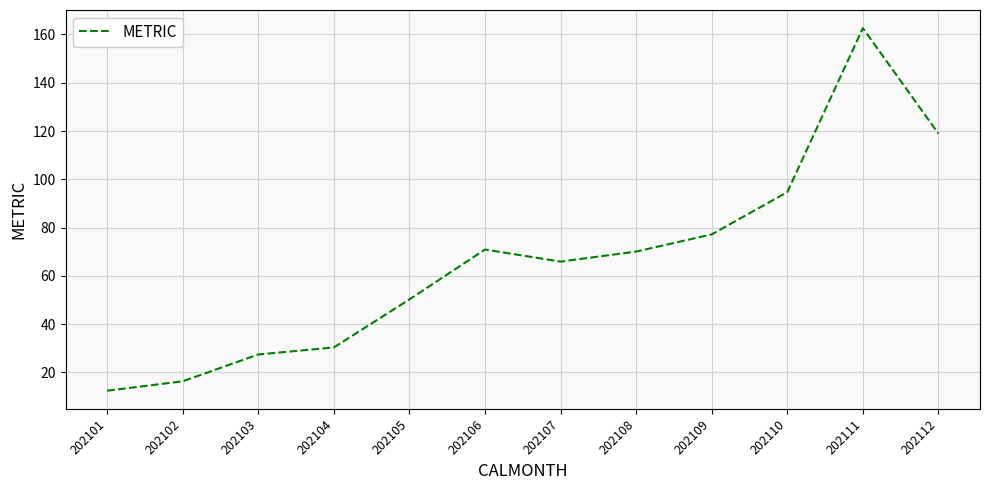

Is it true that the value at 202108 is 70.1?

True